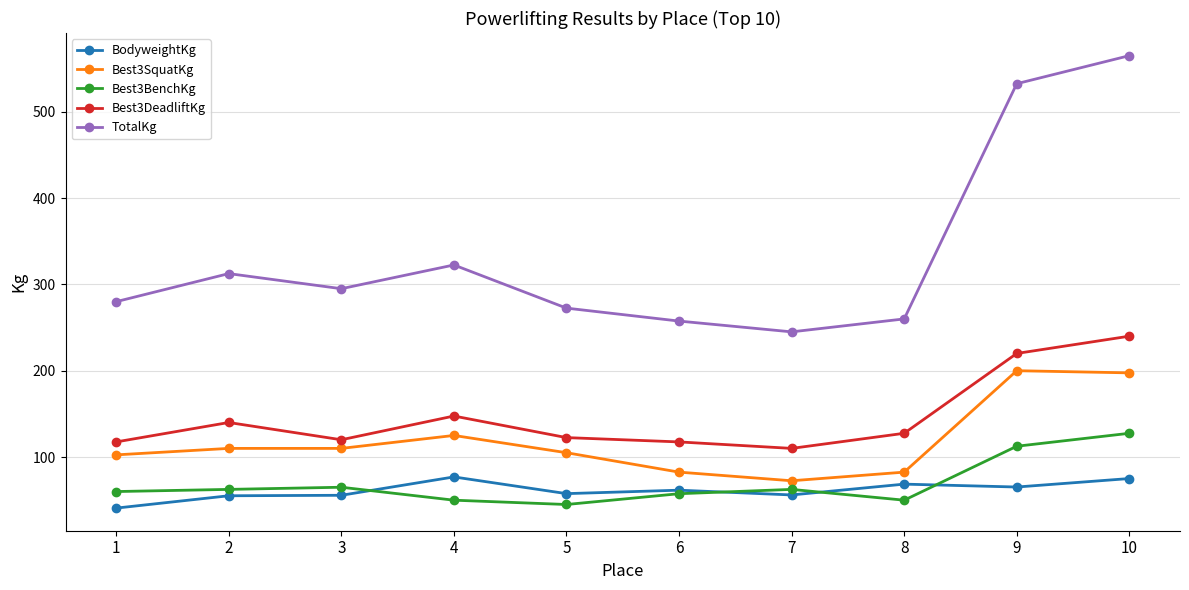

List the series in order of their peak value, lowest first.

BodyweightKg, Best3BenchKg, Best3SquatKg, Best3DeadliftKg, TotalKg